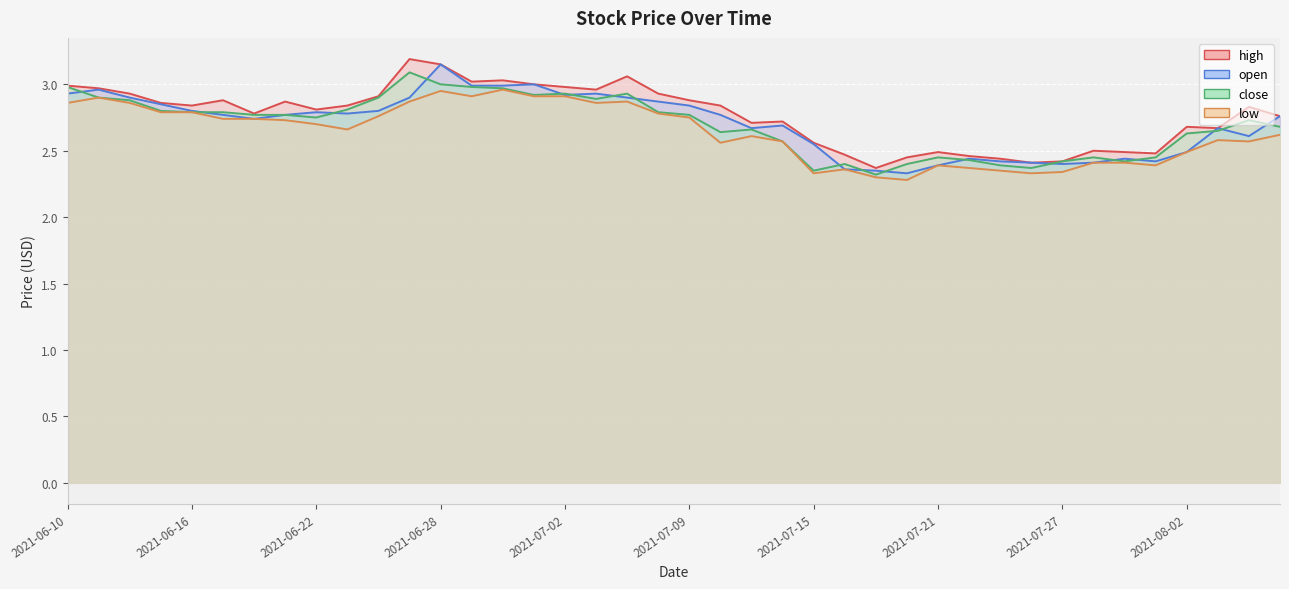

What is the label of the 8th point from the right?

2021-07-27